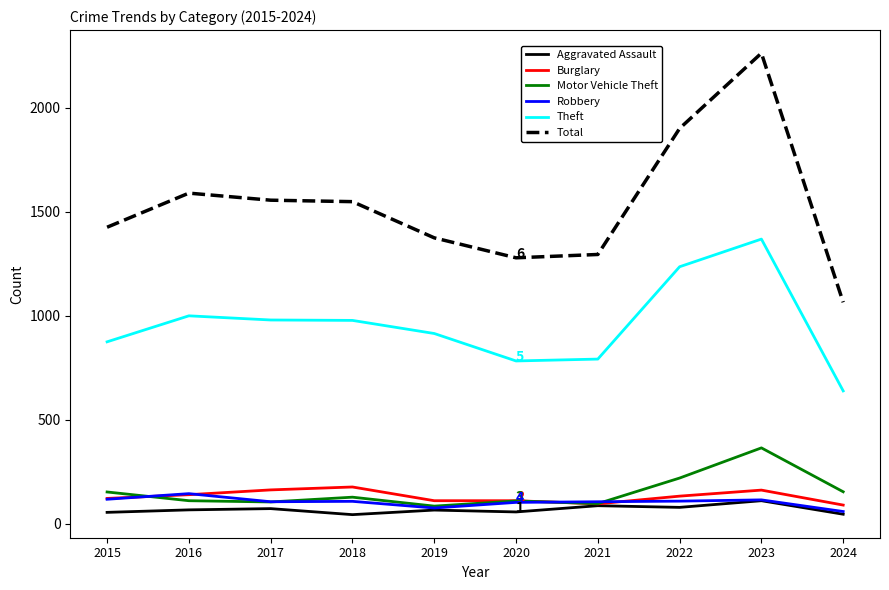

Read the Motor Vehicle Theft value at 2021.

96